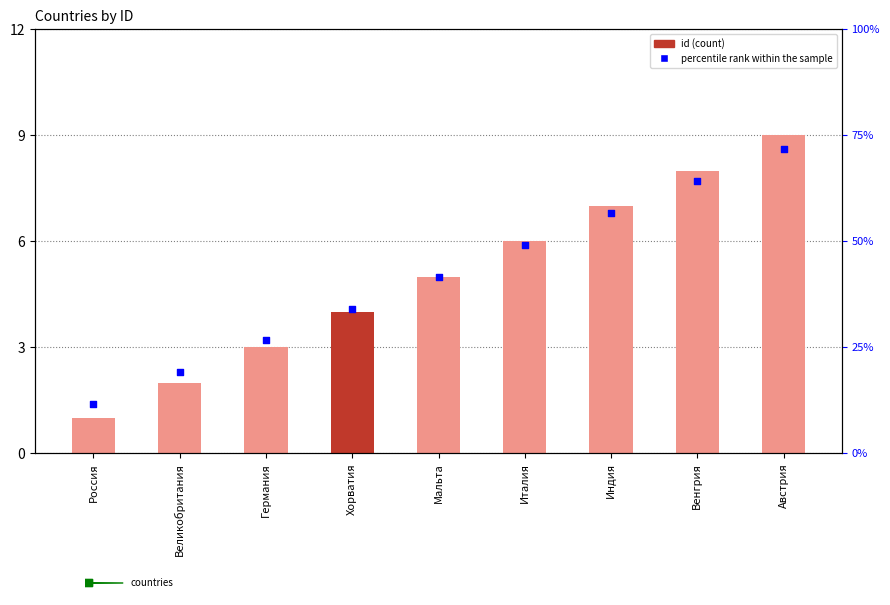

What are all the series names shown in the legend?

id, percentile rank within the sample